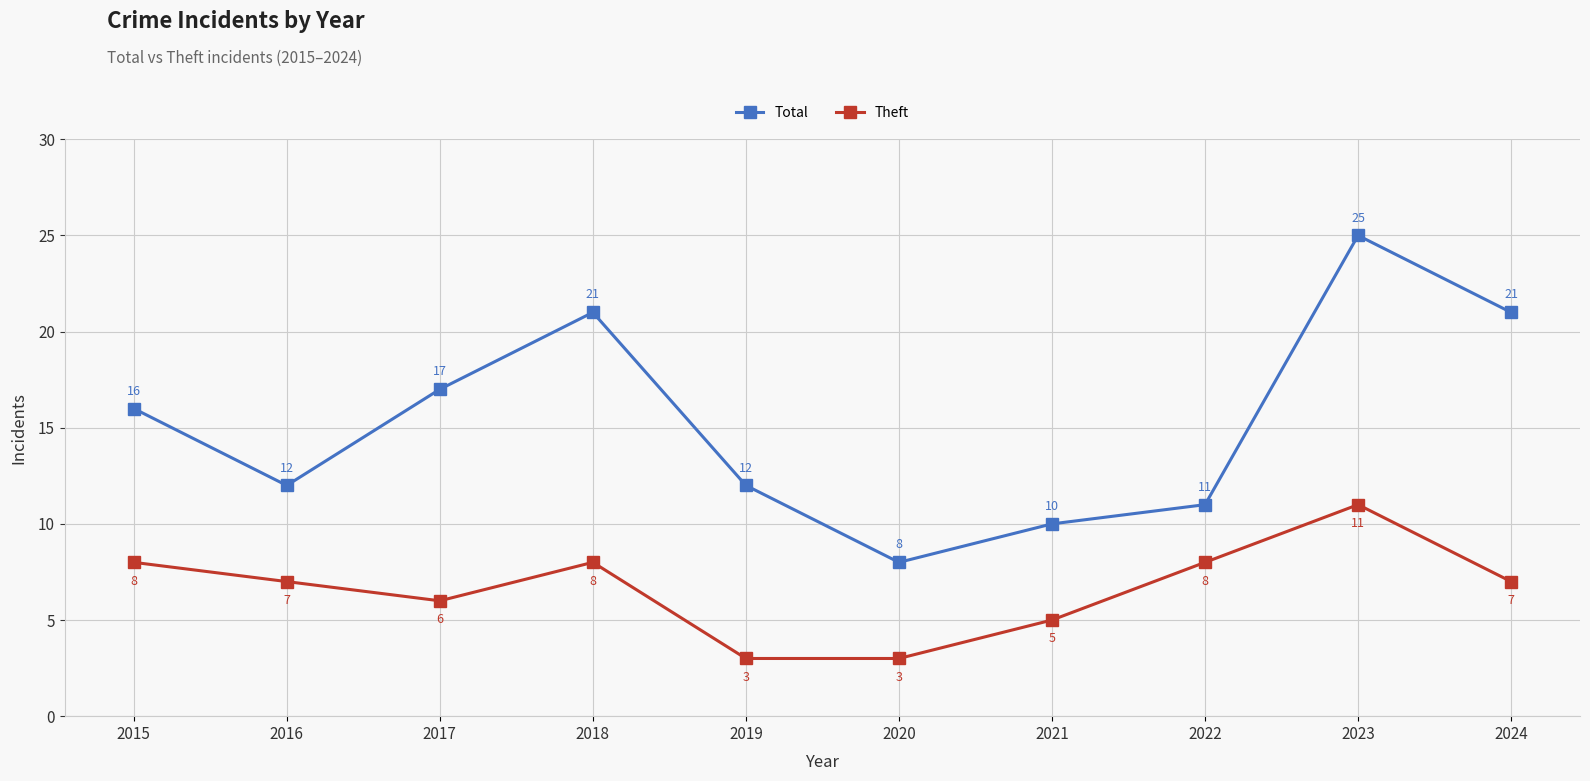

Reading left to right, transcribe all the data shown in this chart.

Total: 16	12	17	21	12	8	10	11	25	21
Theft: 8	7	6	8	3	3	5	8	11	7